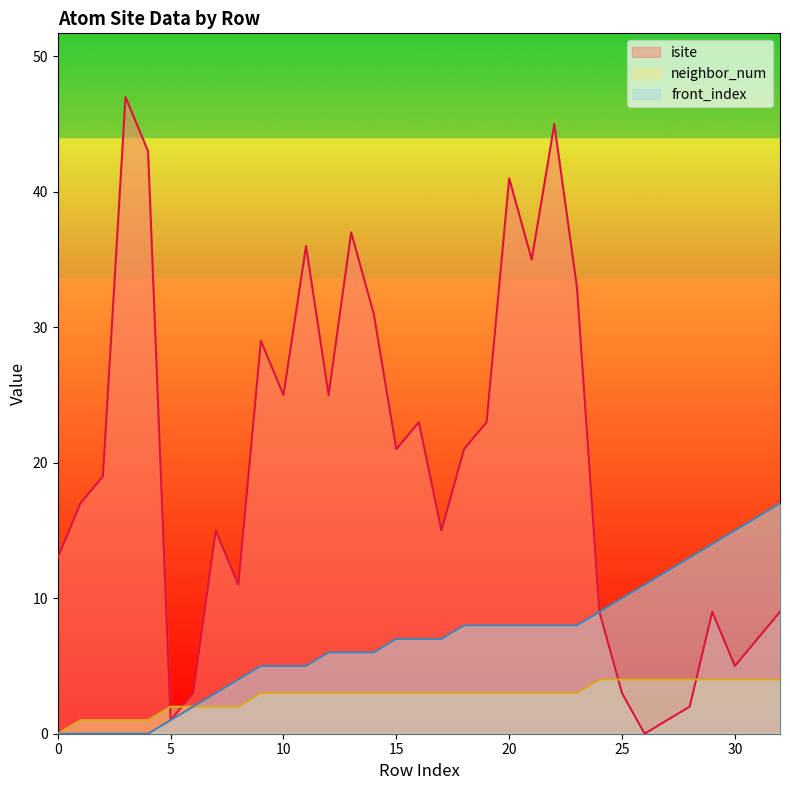

Where is neighbor_num nearest to the value 2?

5